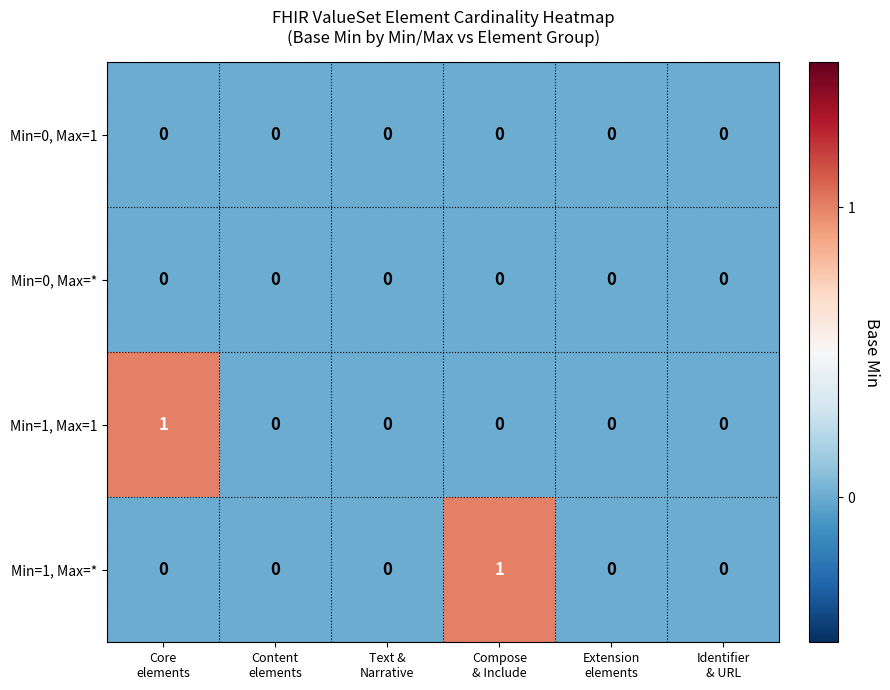

How many Min=1, Max=1 values are between 0 and 1?

6